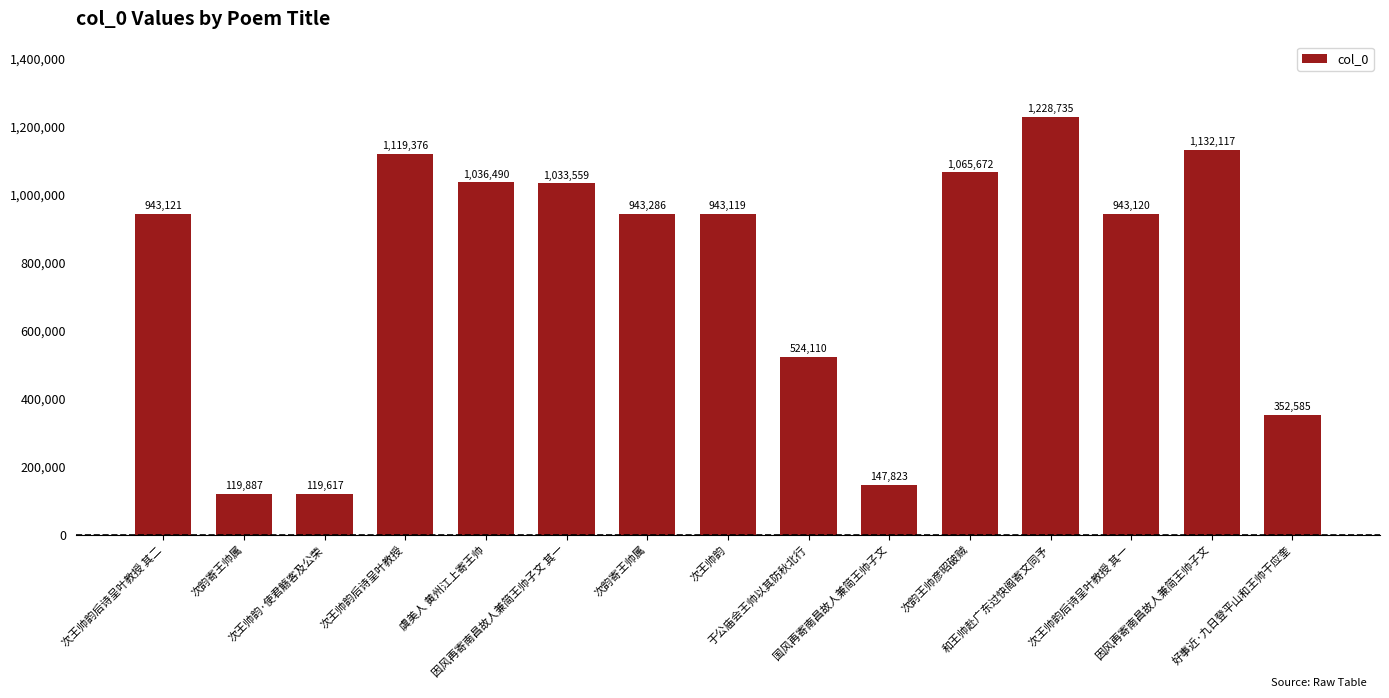

List the labels in order of value, largest first.

和王帅赴广东过快阁寄文同予, 因风再寄南昌故人兼简王帅子文, 次王帅韵后诗呈叶教授, 次韵王帅彦昭破贼, 虞美人 黄州江上寄王帅, 因风再寄南昌故人兼简王帅子文 其一, 次韵寄王帅属, 次王帅韵后诗呈叶教授 其二, 次王帅韵后诗呈叶教授 其一, 次王帅韵, 于公庙会王帅以其防秋北行, 好事近·九日登平山和王帅干应奎, 国风再寄南昌故人兼简王帅子文, 次韵寄王帅属, 次王帅韵·使君觞客及公荣